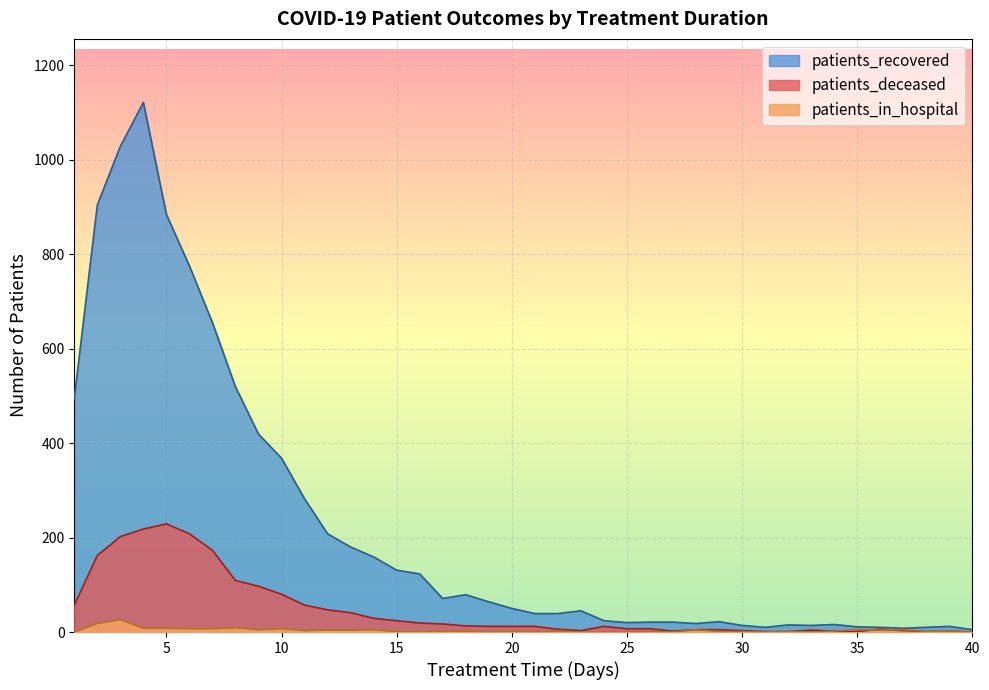

Which series has the largest total across all categories?

patients_recovered